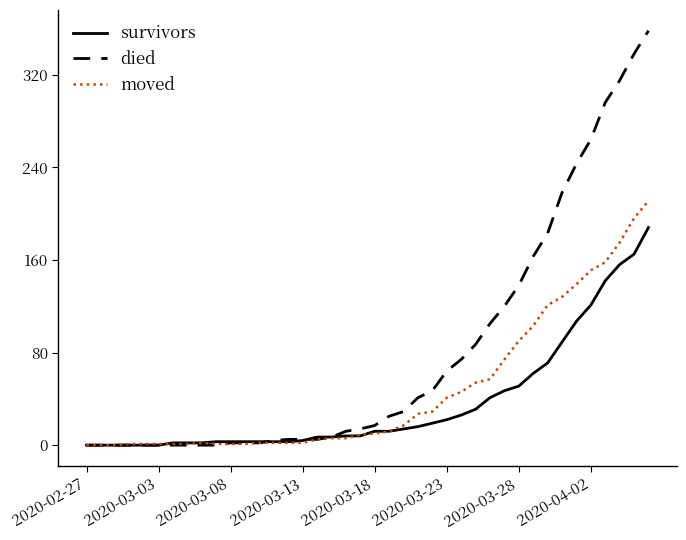

What is the highest value of the died series?

358